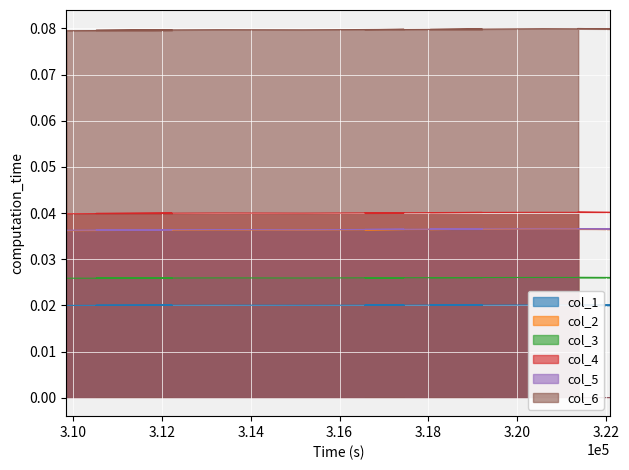

What is the label of the 11th point from the left?

322090